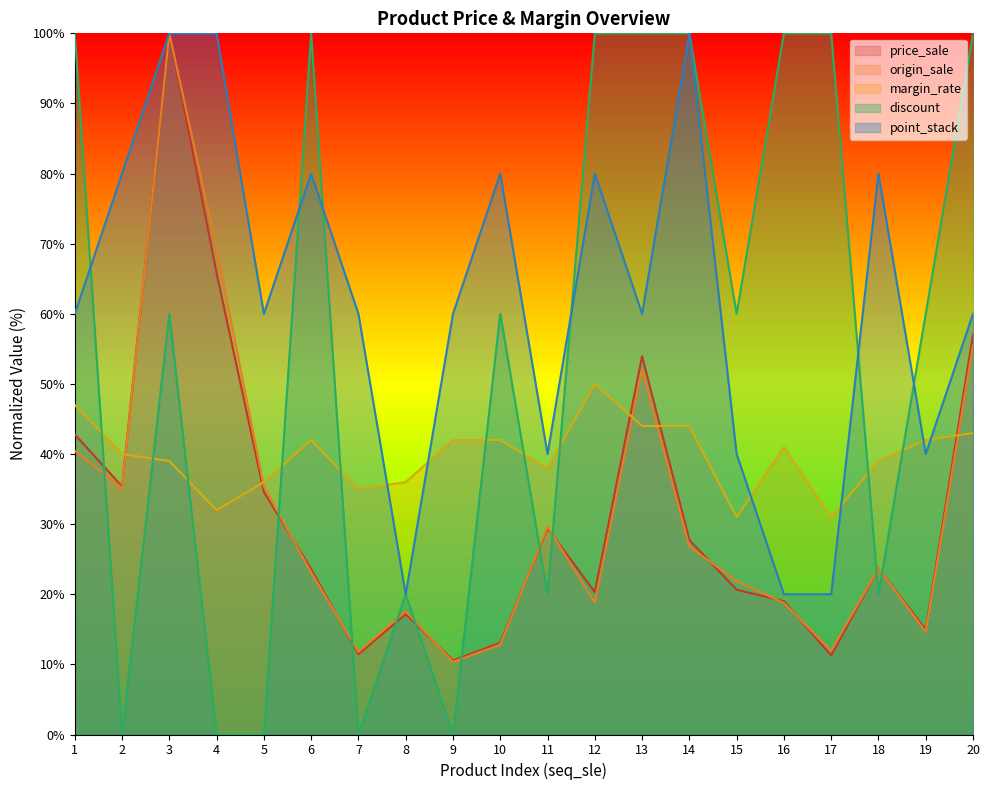

True or false: discount and origin_sale cross at least once.

True